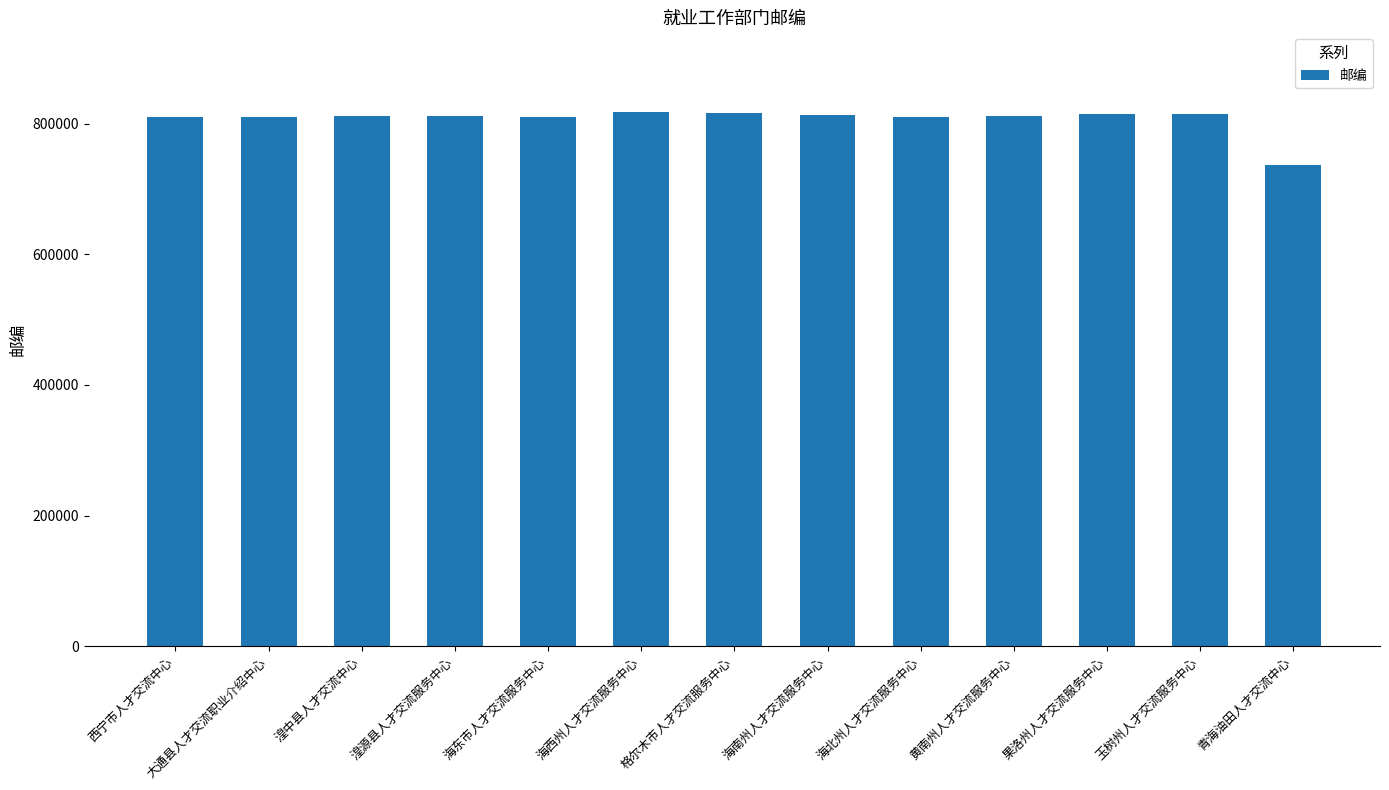

What is the change in value from 湟源县人才交流服务中心 to 青海油田人才交流中心?

-75898